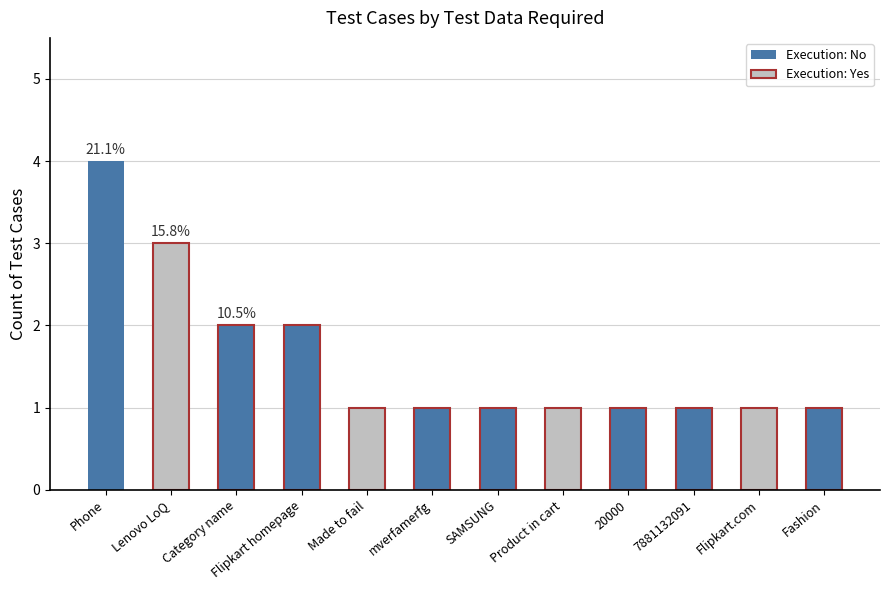

Reading right to left, list all the values displayed in this chart.

Fashion=1	Flipkart.com=1	7881132091=1	20000=1	Product in cart=1	SAMSUNG=1	mverfamerfg=1	Made to fail=1	Flipkart homepage=2	Category name=2	Lenovo LoQ=3	Phone=4